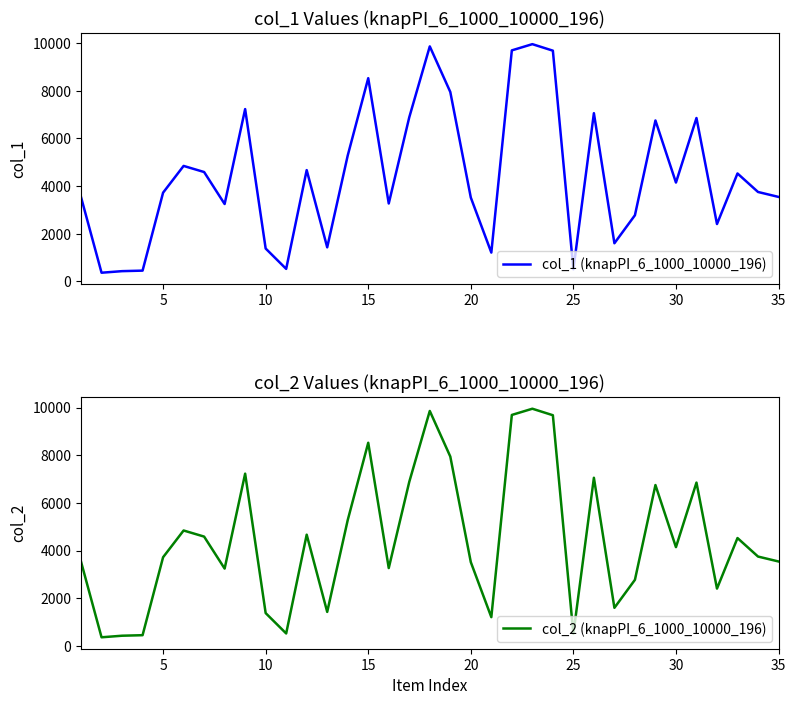

Reading left to right, what are all the values shown in this chart?

col_1 (knapPI_6_1000_10000_196): 3538	366	432	454	3724	4846	4590	3248	7230	1381	527	4670	1431	5282	8526	3270	6886	9860	7948	3519	1211	9693	9954	9681	511	7058	1602	2777	6752	4148	6855	2408	4529	3753	3546
col_2 (knapPI_6_1000_10000_196): 3538	366	432	454	3724	4846	4590	3248	7230	1381	527	4670	1431	5282	8526	3270	6886	9860	7948	3519	1211	9693	9954	9681	511	7058	1602	2777	6752	4148	6855	2408	4529	3753	3546